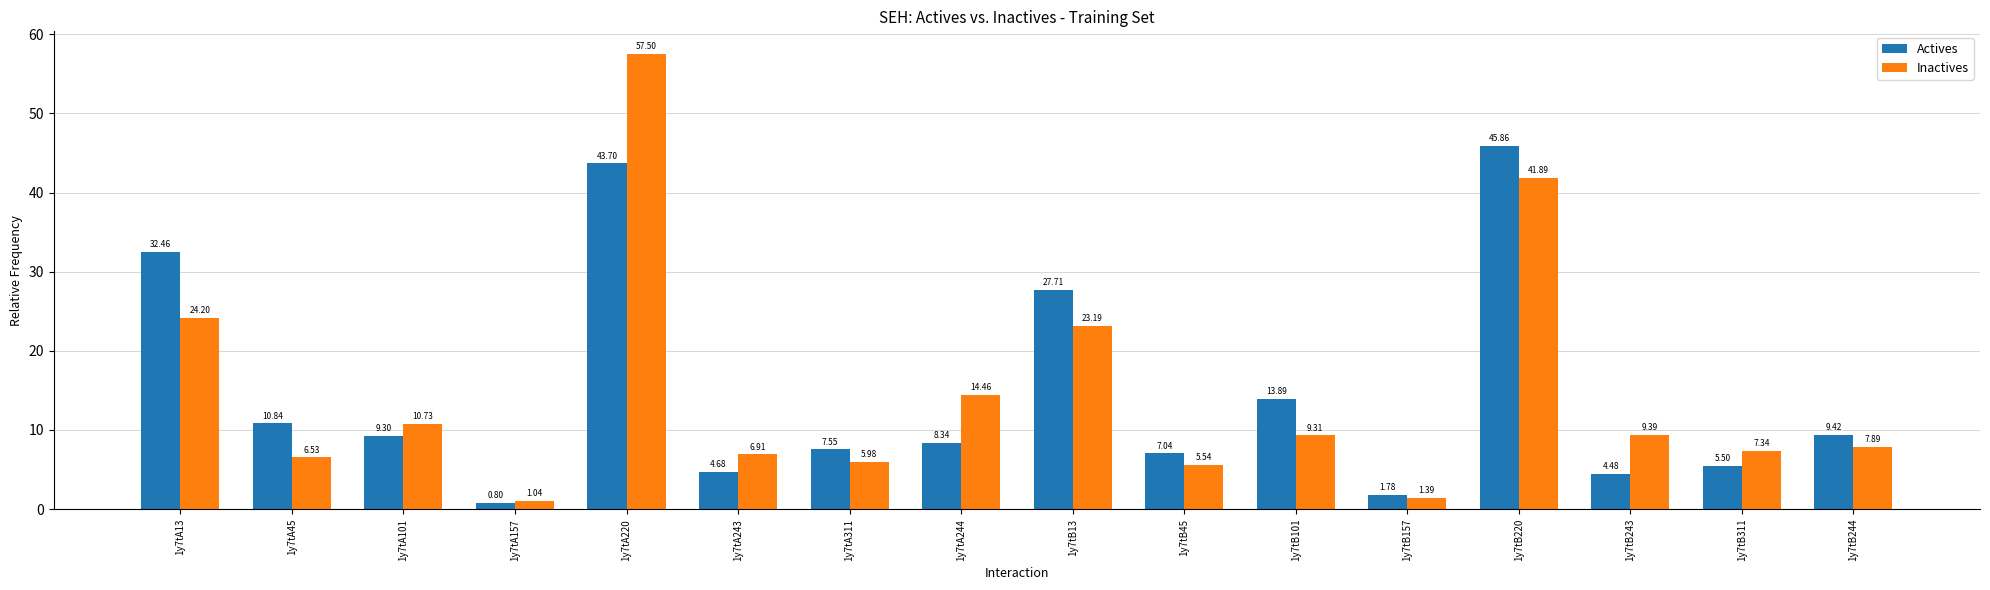

What is the average value of the Inactives series?

14.6